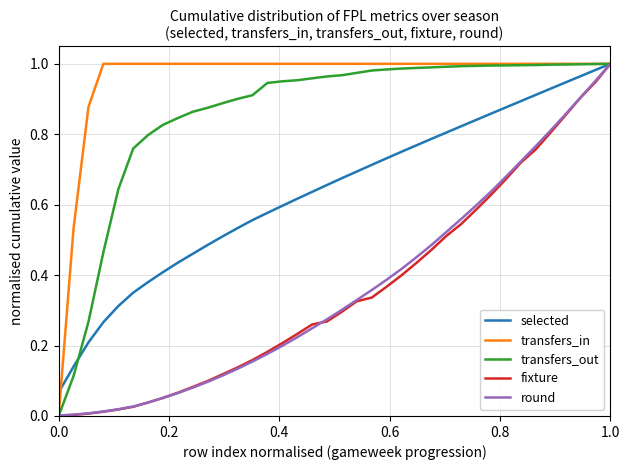

Which series has the largest total across all categories?

transfers_in